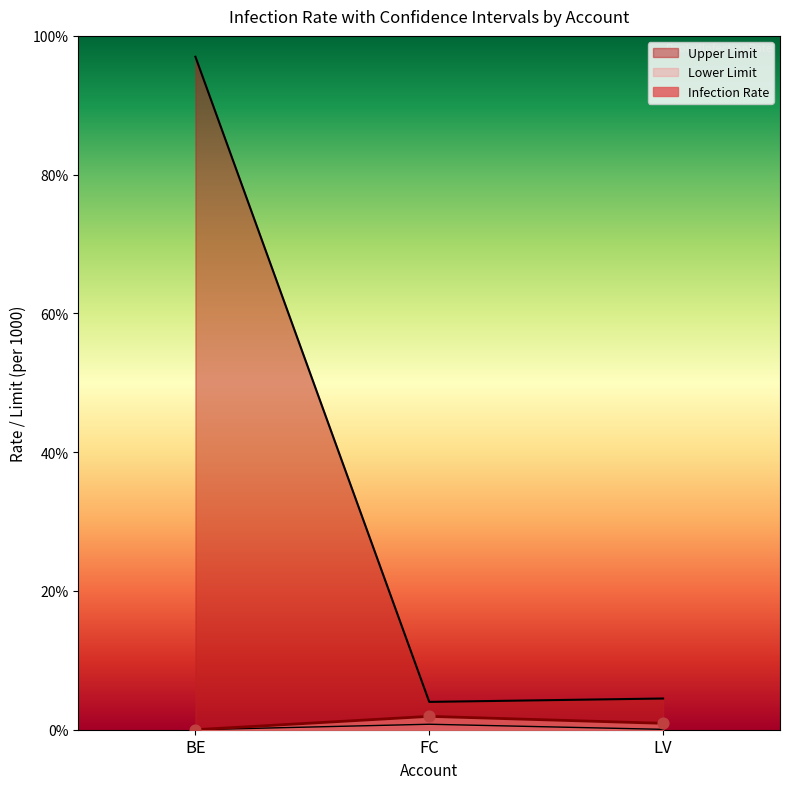

At which category is the sum across all series the highest?

BE